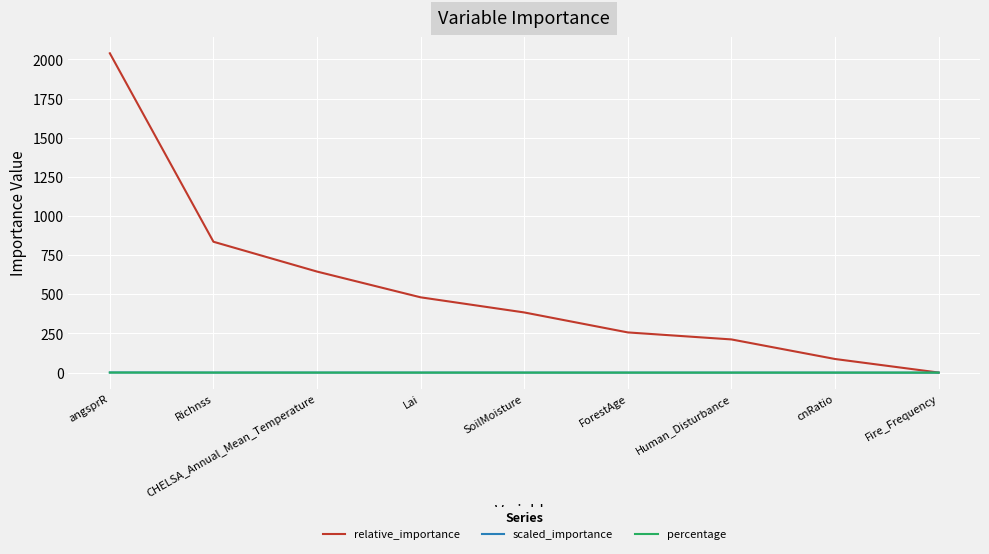

Which series has the largest total across all categories?

relative_importance